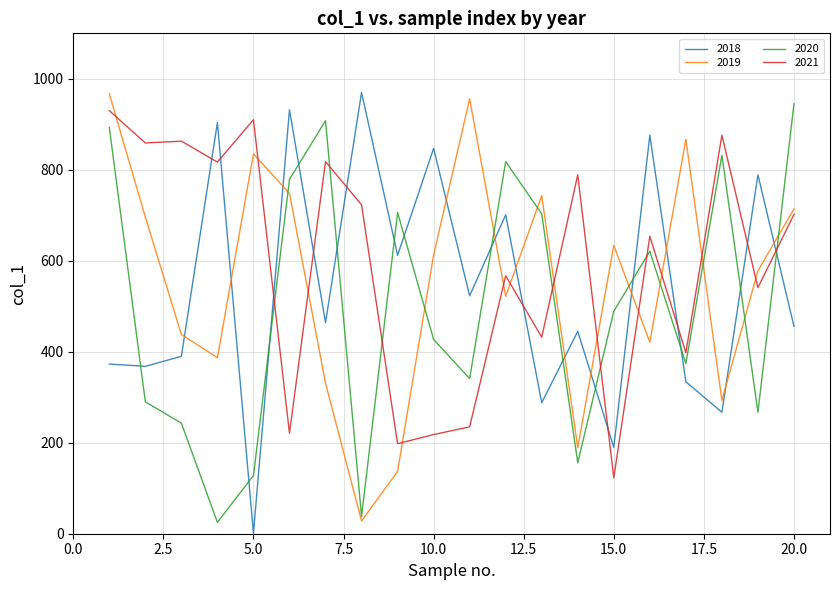

How many times do 2018 and 2020 cross each other?

14